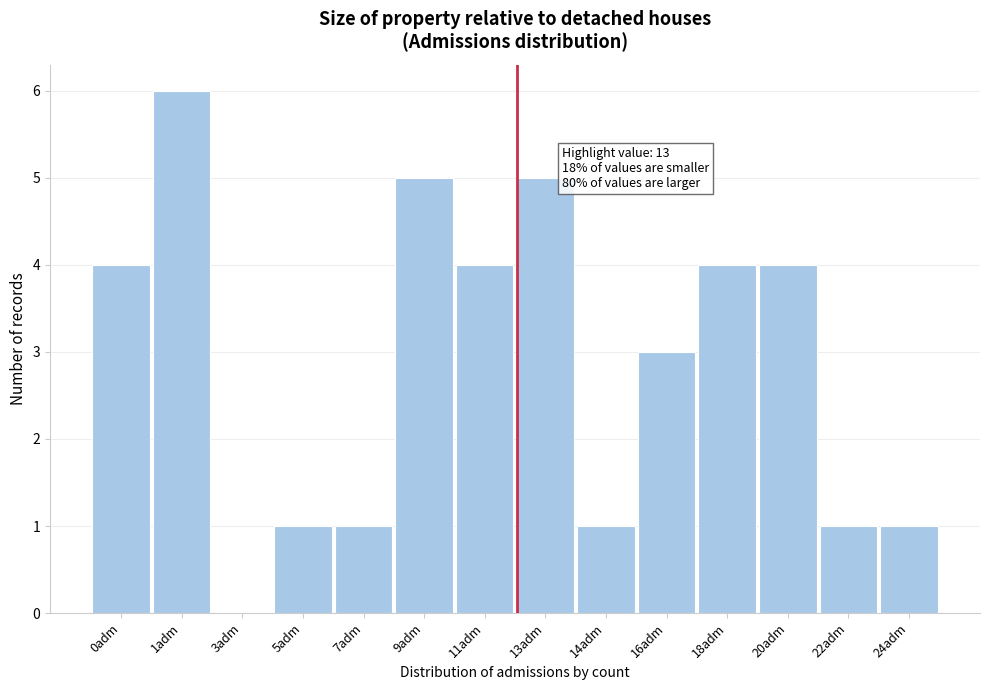

Reading right to left, transcribe all the data shown in this chart.

24adm=1	22adm=1	20adm=4	18adm=4	16adm=3	14adm=1	13adm=5	11adm=4	9adm=5	7adm=1	5adm=1	3adm=0	1adm=6	0adm=4